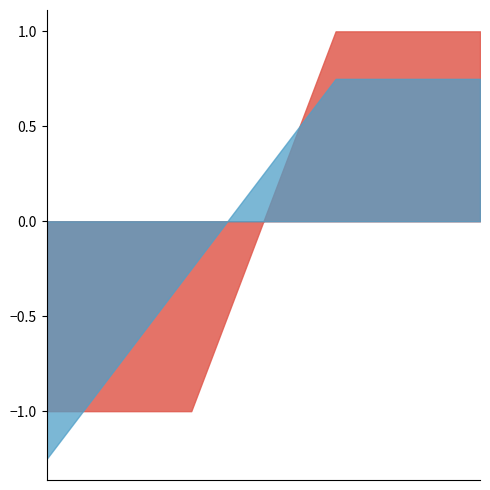

What is the greatest value displayed?

1.0